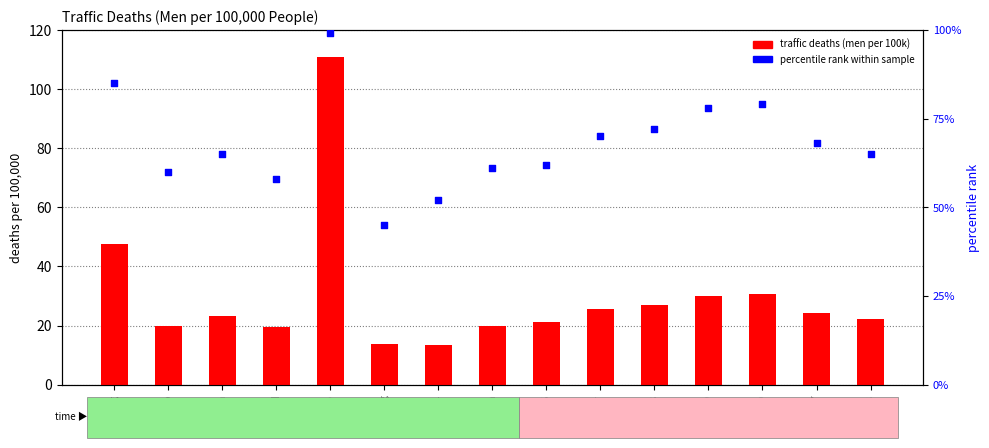

Which series contains the highest Y value?

traffic deaths (men per 100k)